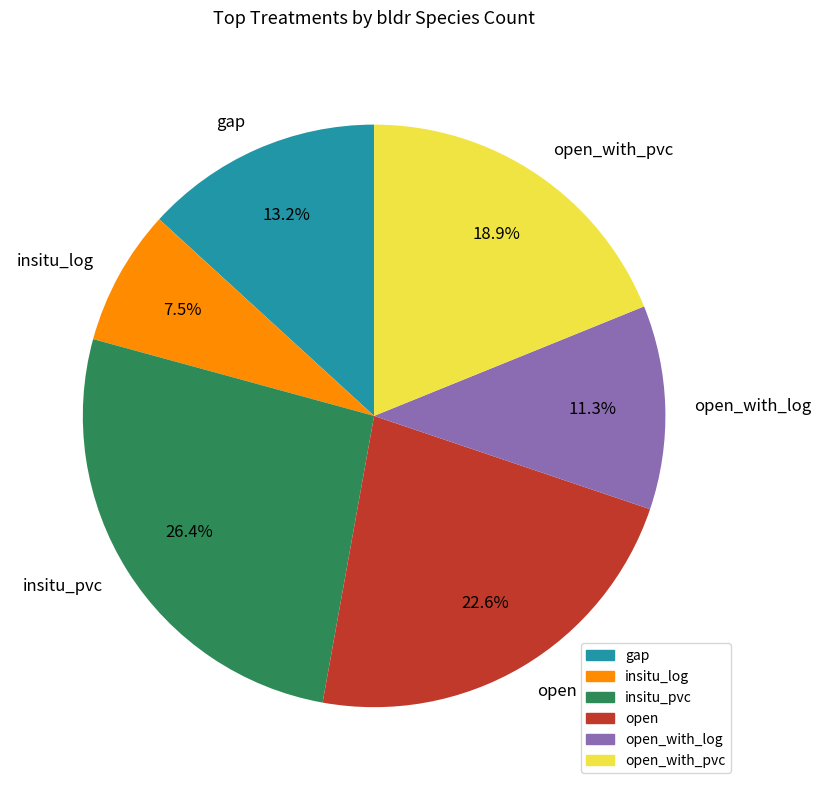

The open slice represents 18% of the pie. True or false?

False